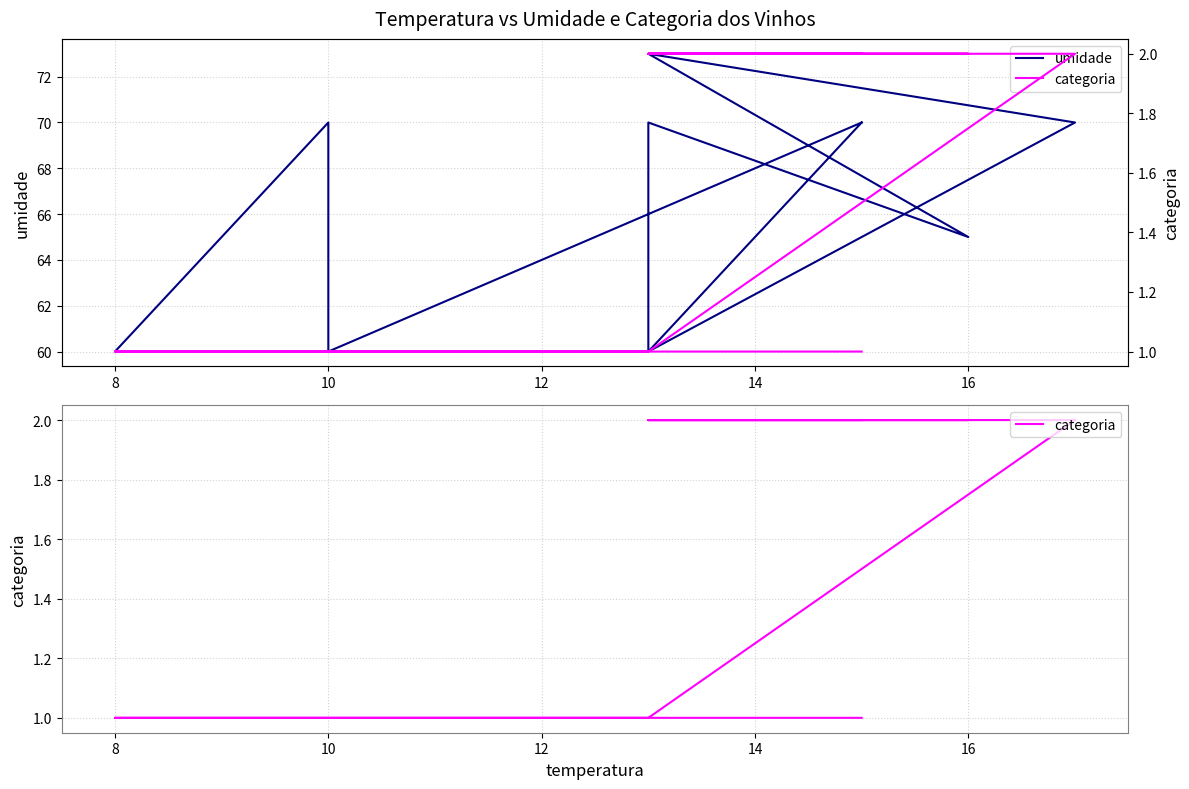

At how many categories does at least one series exceed 53?

12